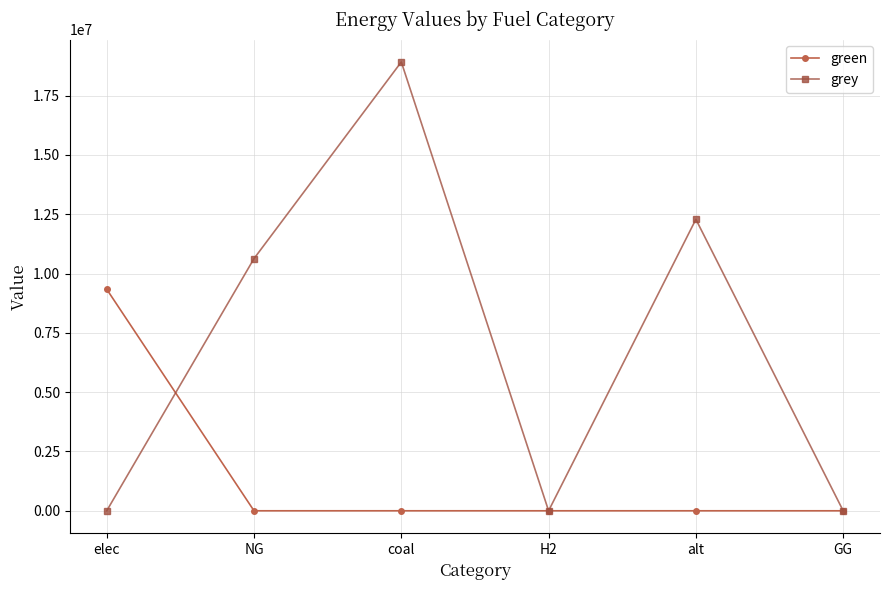

Does the chart have visible grid lines?

Yes